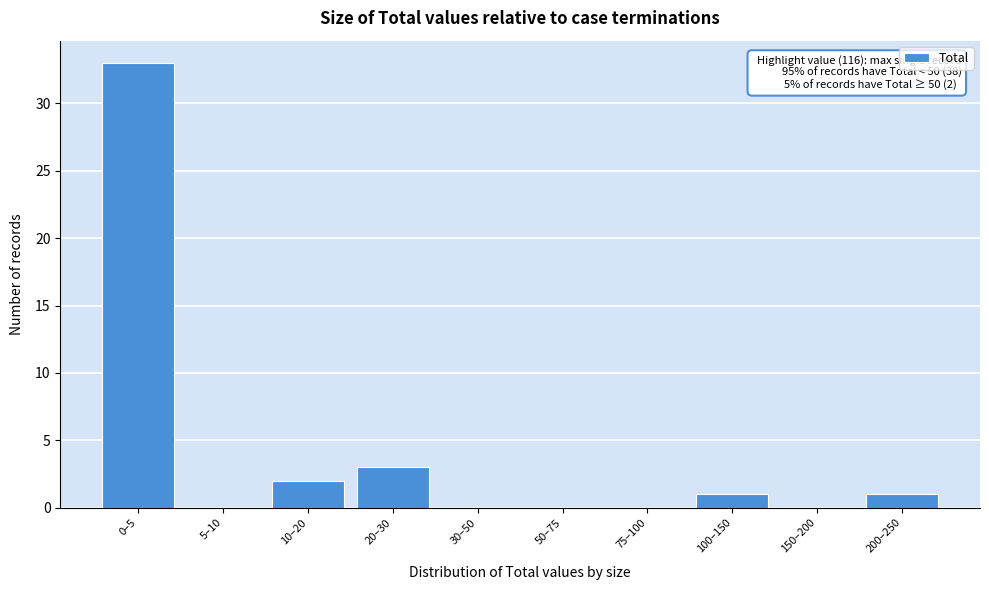

Reading right to left, what are all the values shown in this chart?

200–250=1	150–200=0	100–150=1	75–100=0	50–75=0	30–50=0	20–30=3	10–20=2	5–10=0	0–5=33